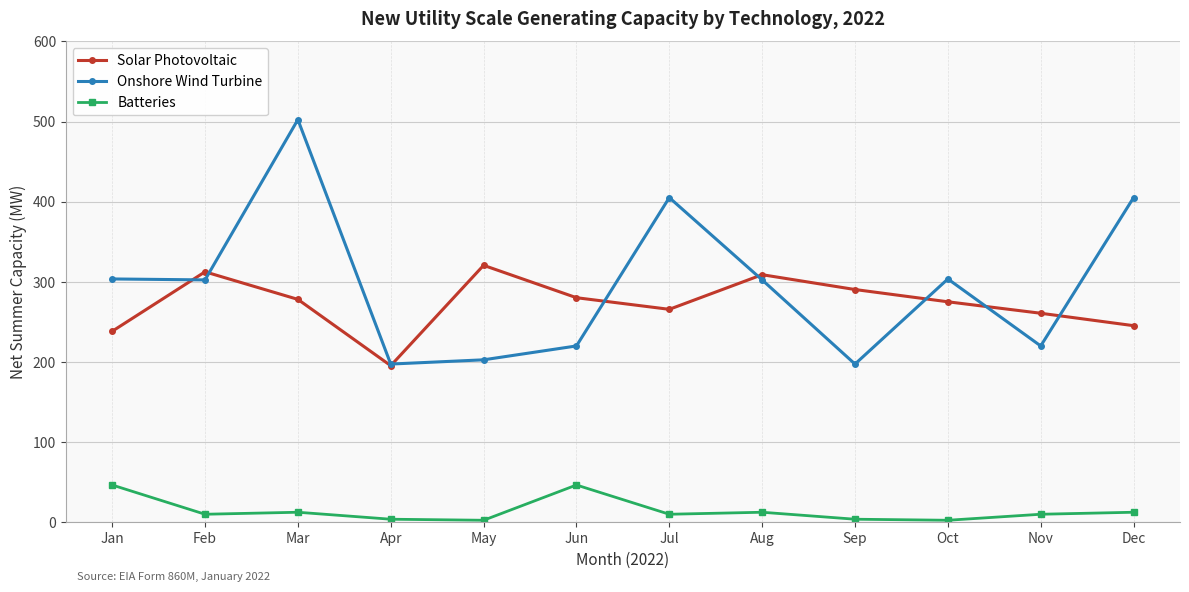

What is the value of the Onshore Wind Turbine point at the 12th from the left?

405.1